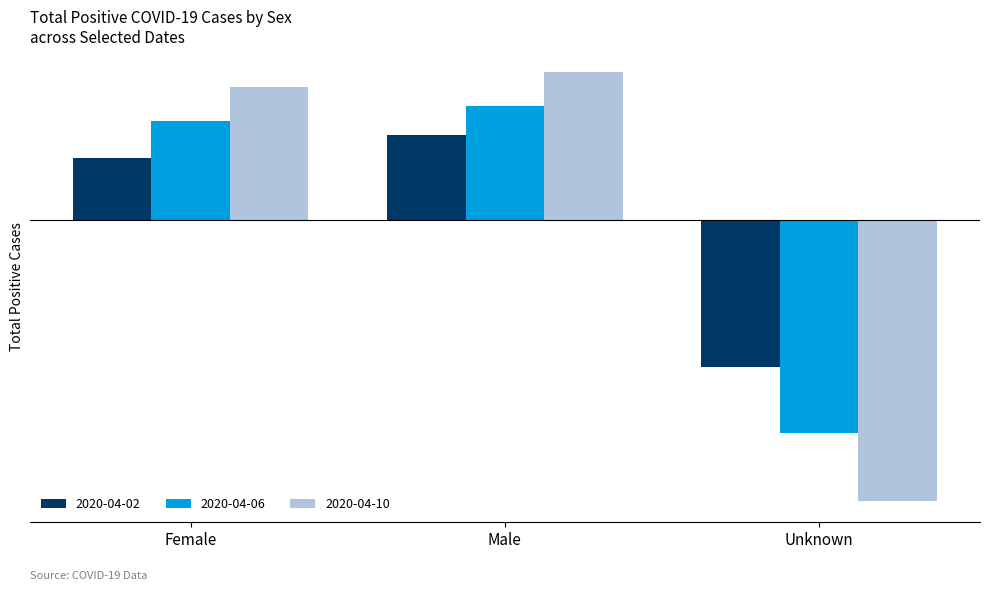

Are the bars grouped side by side (vs. stacked)?

Yes